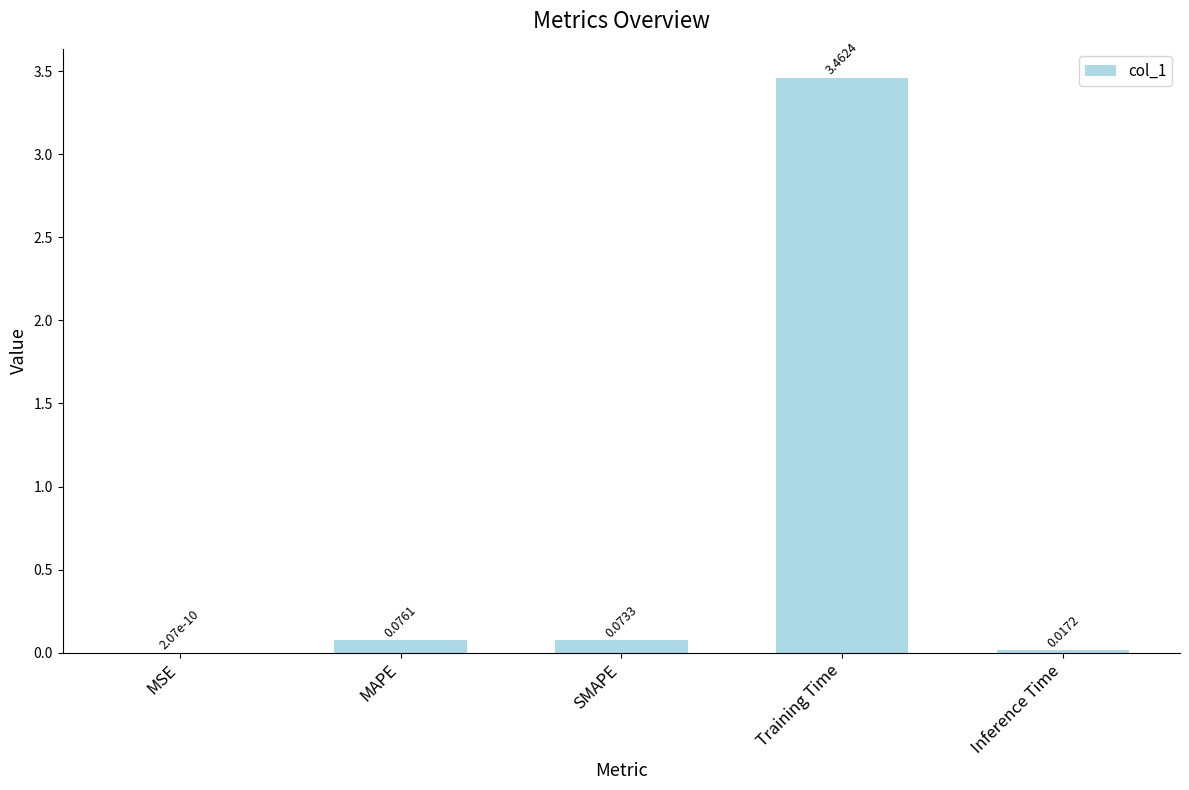

Which has a higher value, SMAPE or Inference Time?

SMAPE